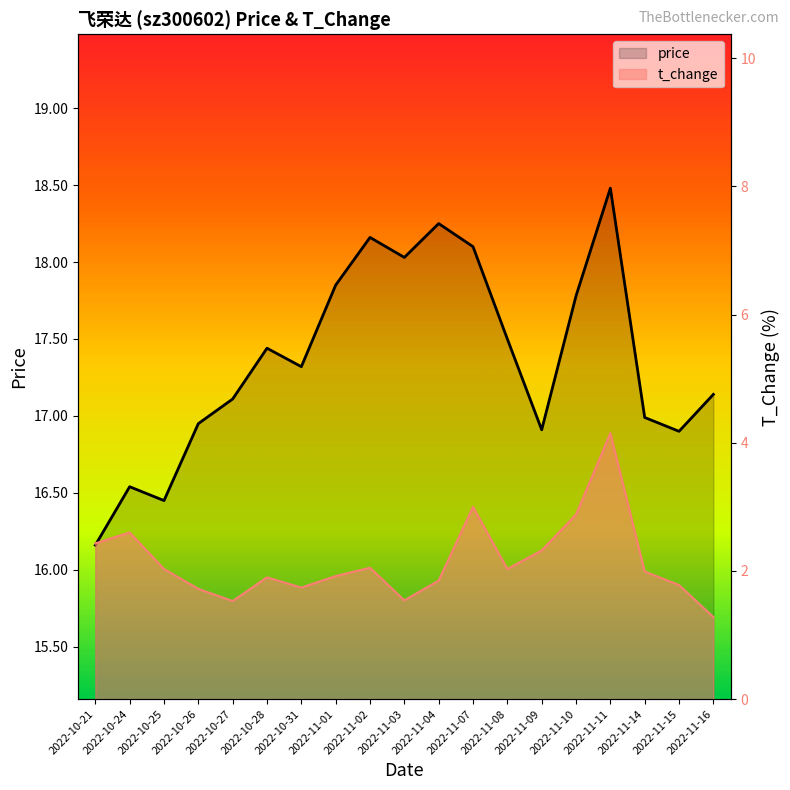

Which category has the highest value in the price series?

2022-11-11